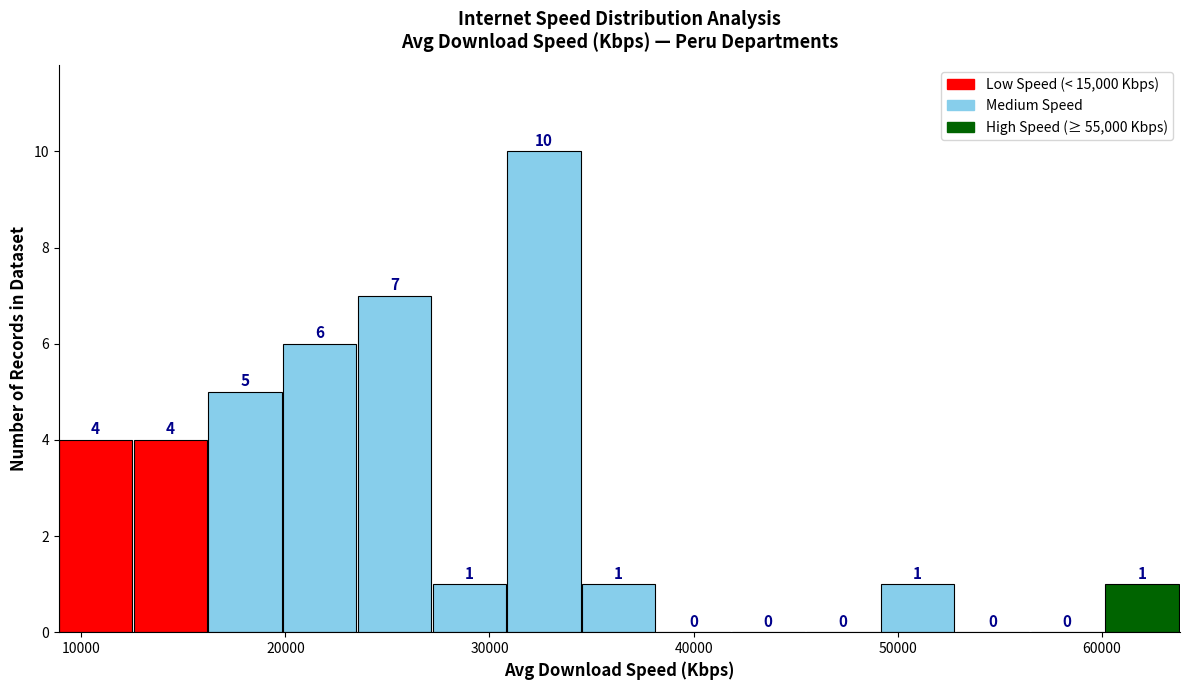

Read against the x-axis, roughly where is the centre of the tallest bar?

33000